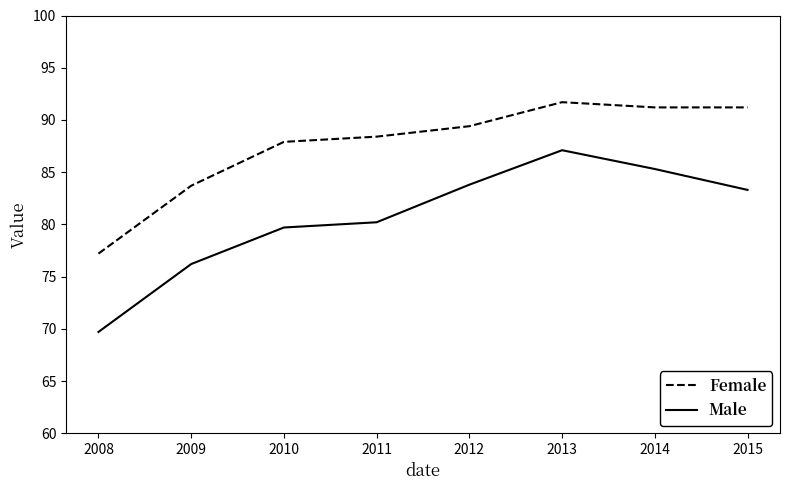

True or false: Male and Female intersect in this chart.

False